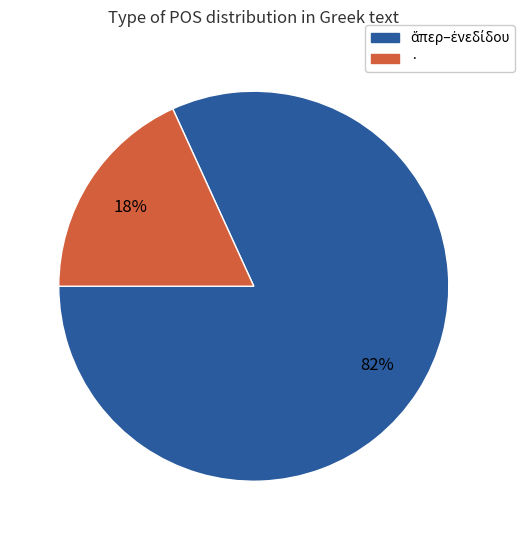

To the nearest percent, what is the difference between the largest and smallest slice percentages?

64%